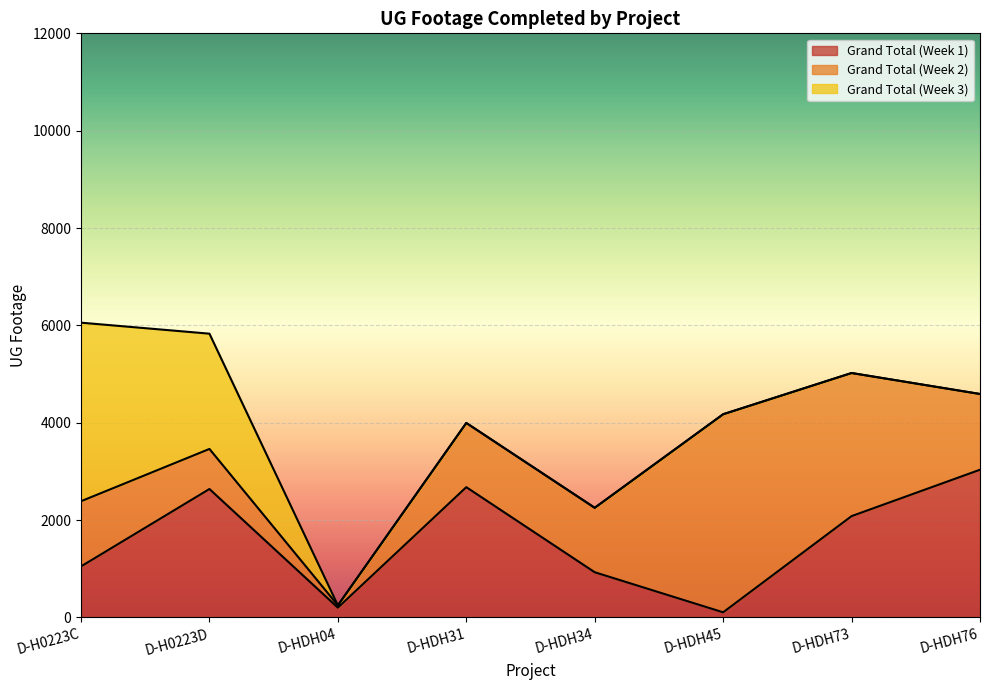

The value of Grand Total (Week 1) at D-H0223C is 1049. True or false?

True